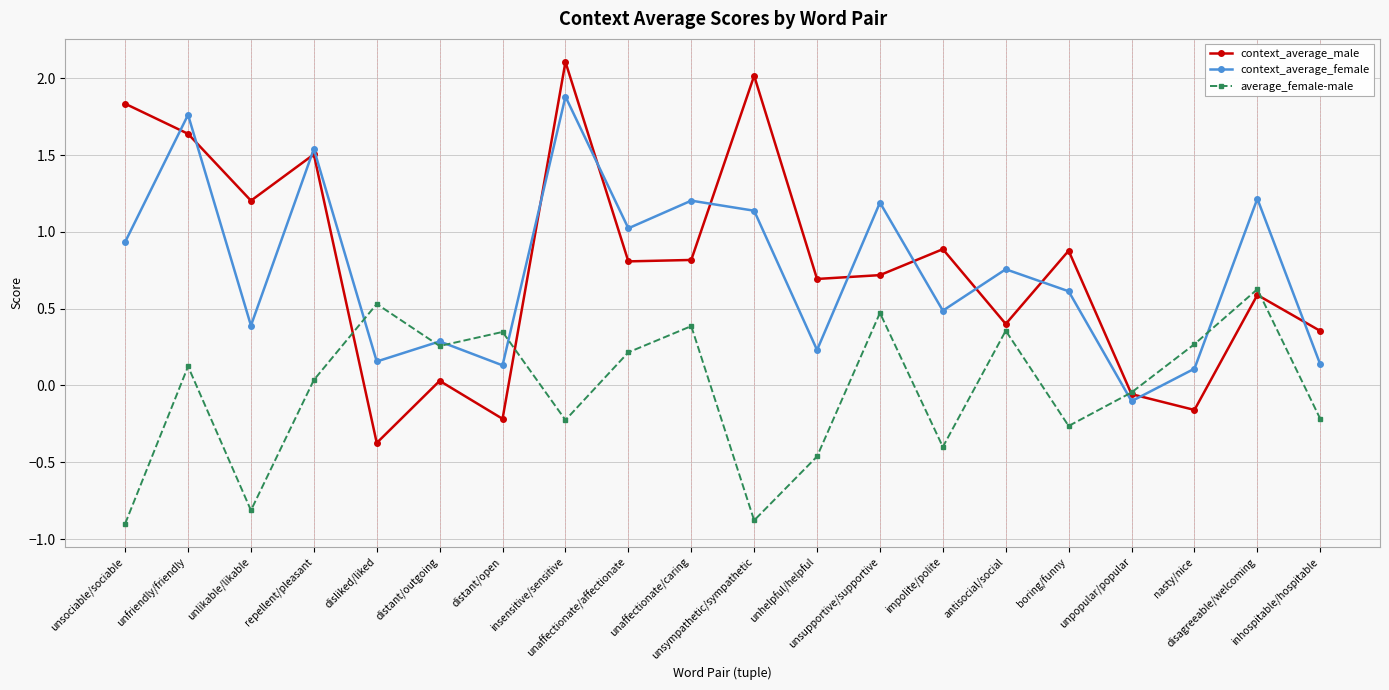

What is the label of the 16th point from the left?

boring/funny